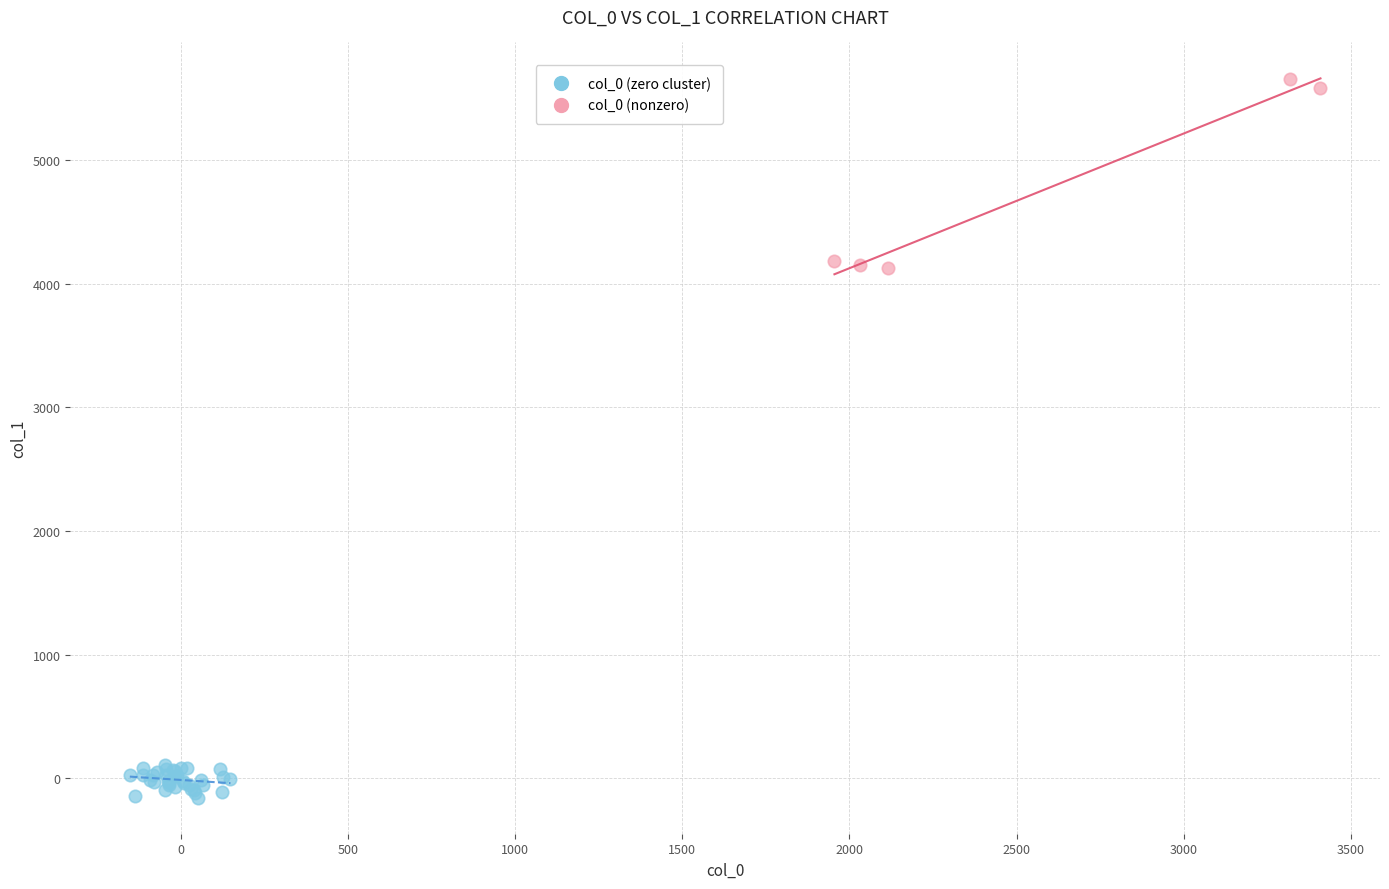

Which series reaches the minimum Y coordinate?

col_0 (zero cluster)